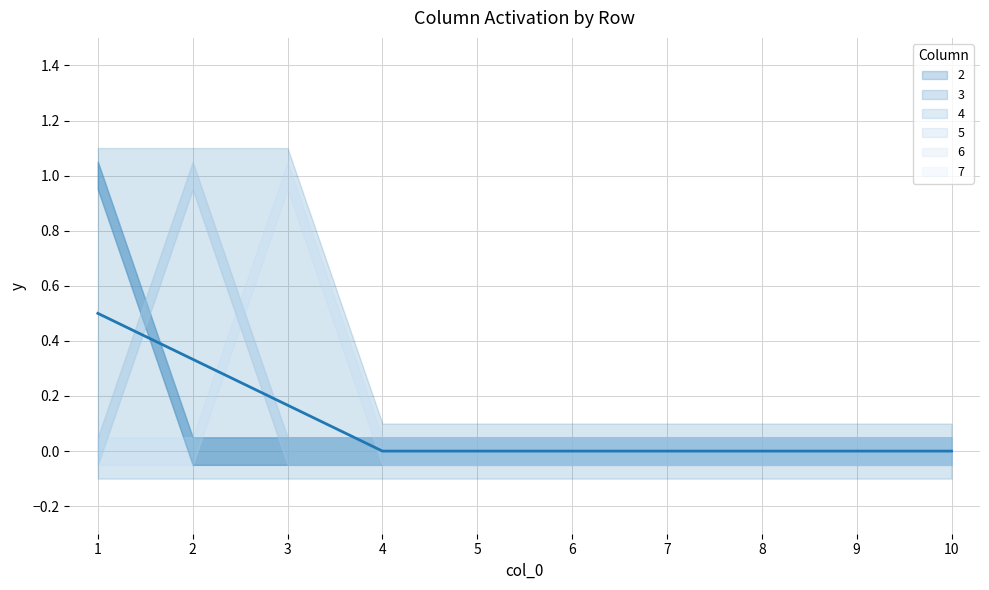

True or false: 6 has a value of 0 at 9.

True